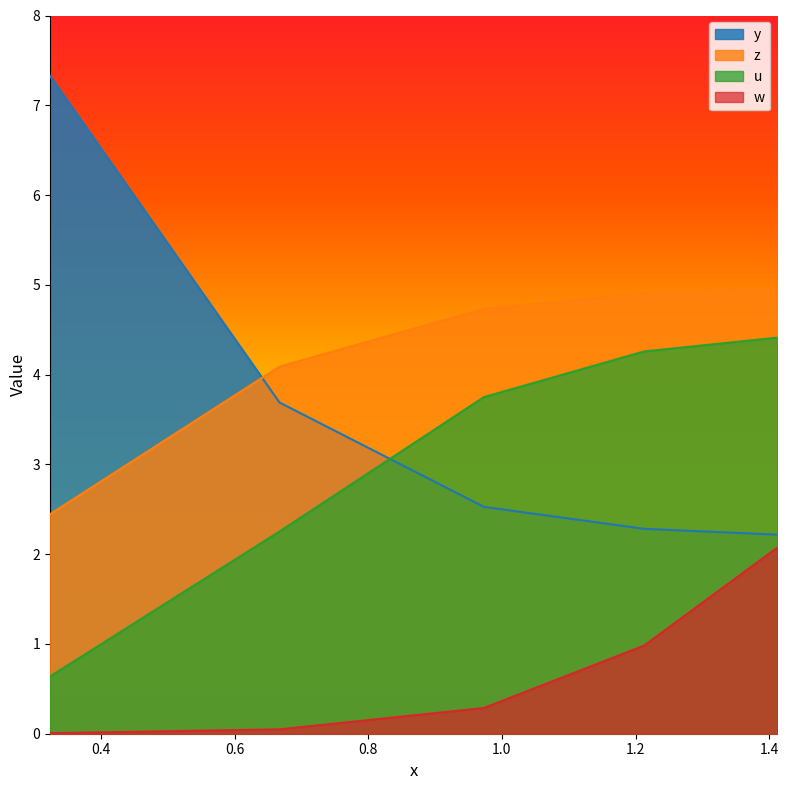

What is the difference between the maximum and second lowest values in the z series?

0.9